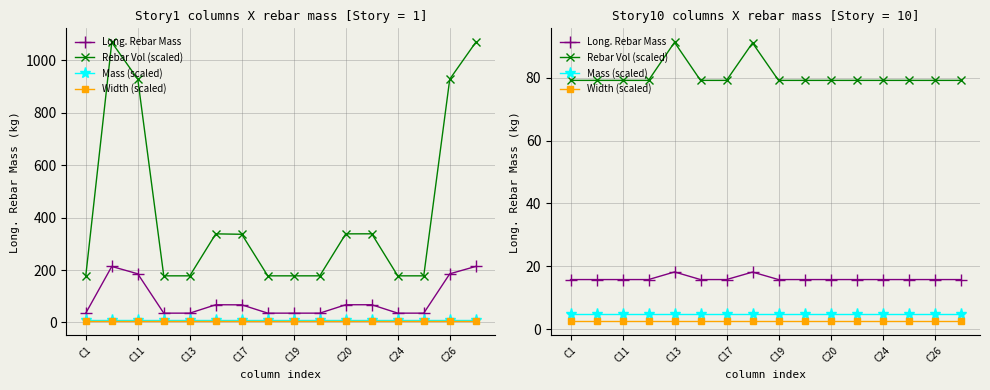

What is the average value of the Width (scaled) series?

2.5